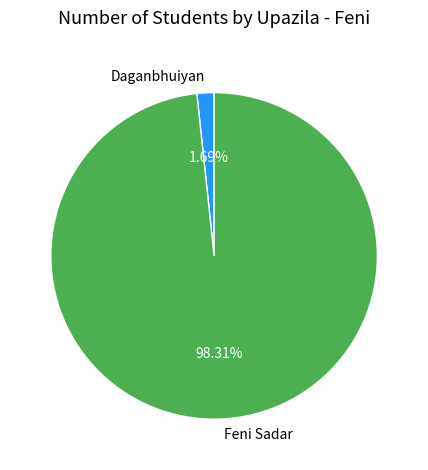

What percentage do Feni Sadar and Daganbhuiyan together represent?

100.0%